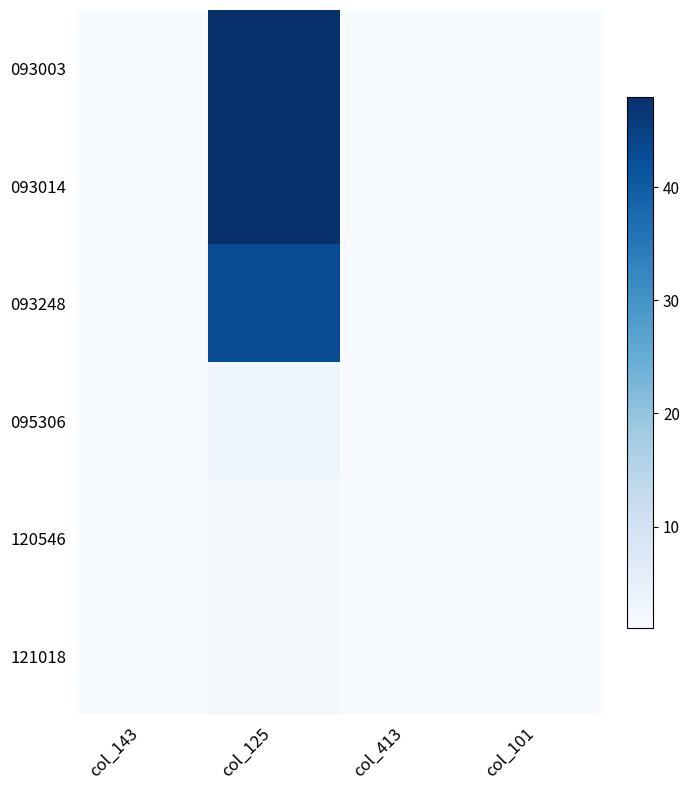

Reading left to right, transcribe all the data shown in this chart.

093003: col_143=1.0	col_125=48.0	col_413=1.0	col_101=1.0
093014: col_143=1.1	col_125=48.0	col_413=1.0	col_101=1.1
093248: col_143=1.1	col_125=43.0	col_413=1.0	col_101=1.1
095306: col_143=1.1	col_125=3.0	col_413=1.0	col_101=1.1
120546: col_143=1.0	col_125=2.0	col_413=1.0	col_101=1.0
121018: col_143=1.0	col_125=2.0	col_413=1.0	col_101=1.0